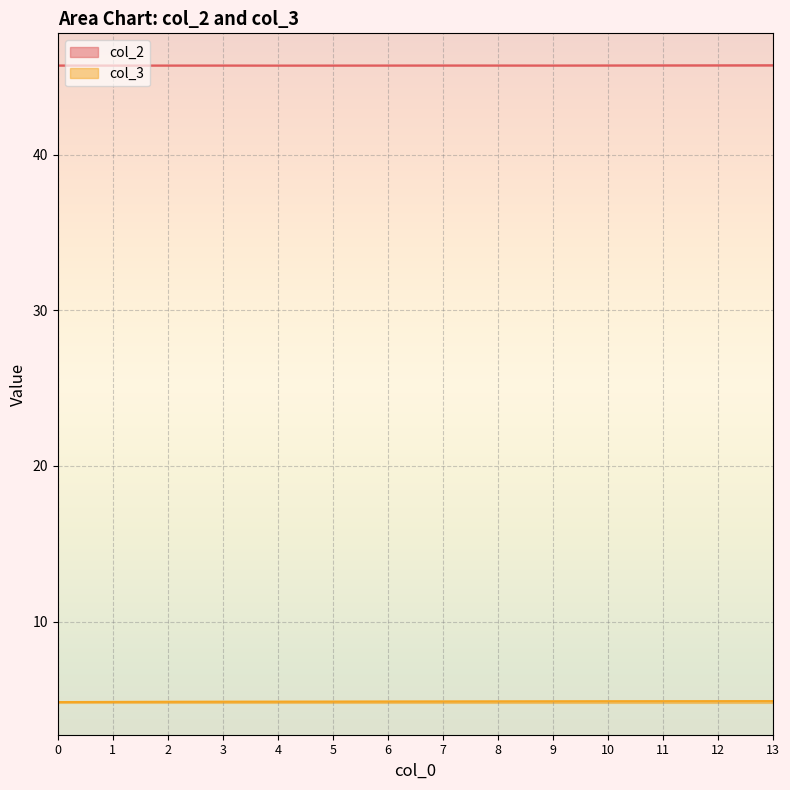

Is the value of col_2 at 3 greater than the value of col_3 at 3?

Yes